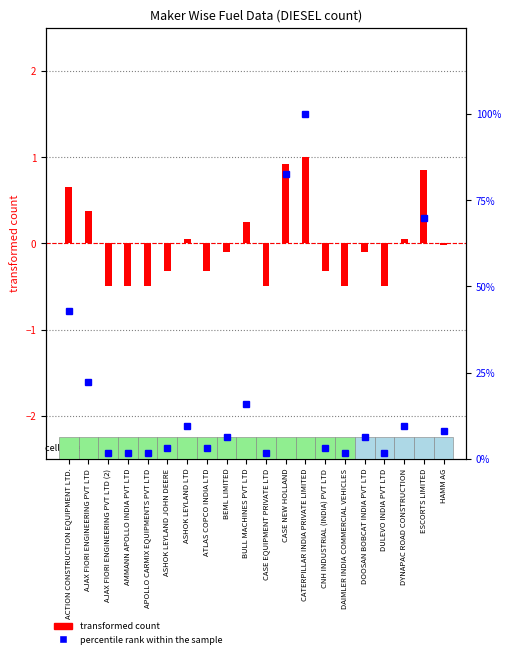

At which label is transformed count closest to 0?

HAMM AG